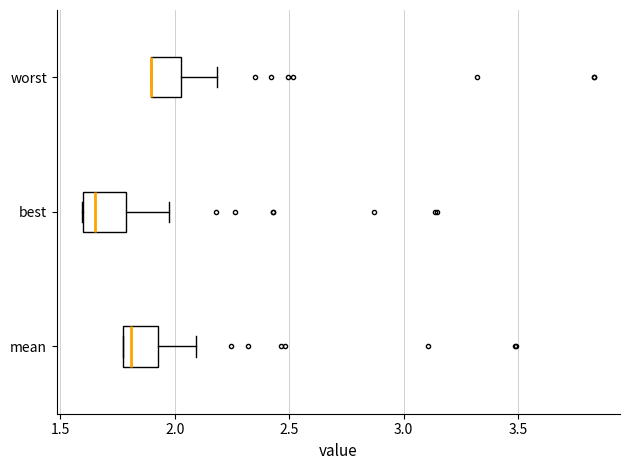

Reading bottom to top, read every box against the x-axis: the position of its median line, the range the box covers, and the ends of its whiskers. The values are not printed on the chart, so give them approximately, as read against the axis.

mean: median 1.80, box 1.75 to 1.95, whiskers 1.75 to 2.10
best: median 1.65, box 1.60 to 1.80, whiskers 1.60 to 2.00
worst: median 1.90 (drawn on the box's left edge), box 1.90 to 2.05, whiskers 1.90 to 2.20